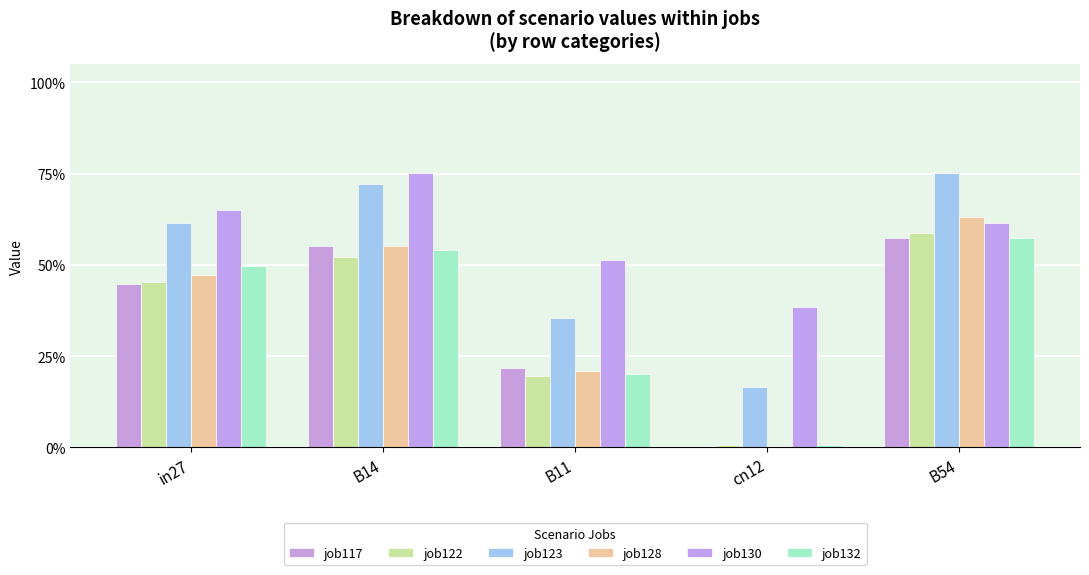

Is the value of job130 at B11 greater than the value of job117 at B54?

No